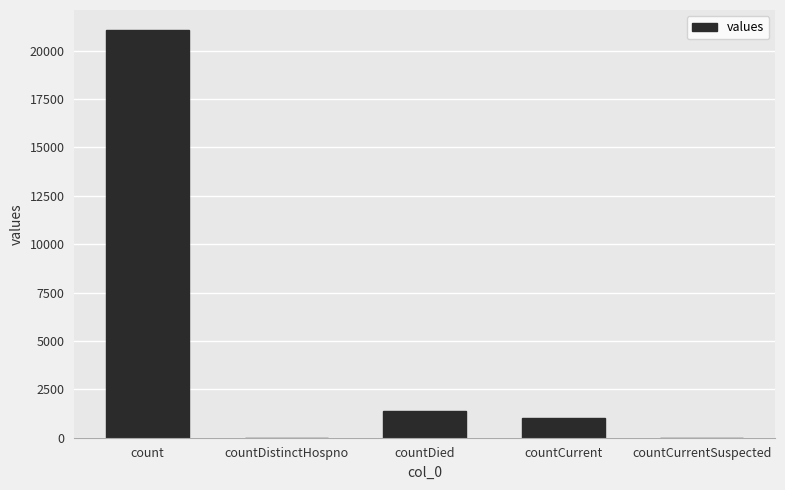

Count the number of categories in the chart.

5